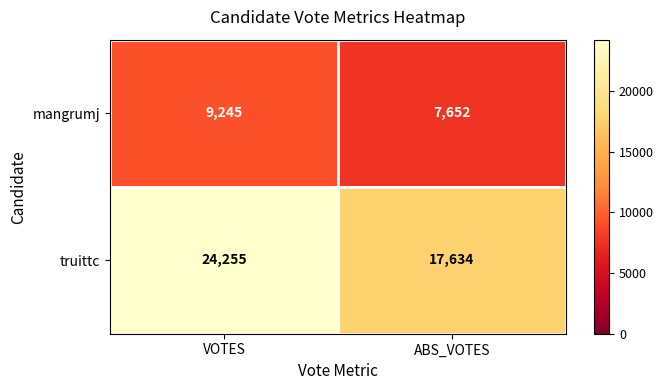

What is the difference between the maximum and minimum values in the mangrumj series?

1593